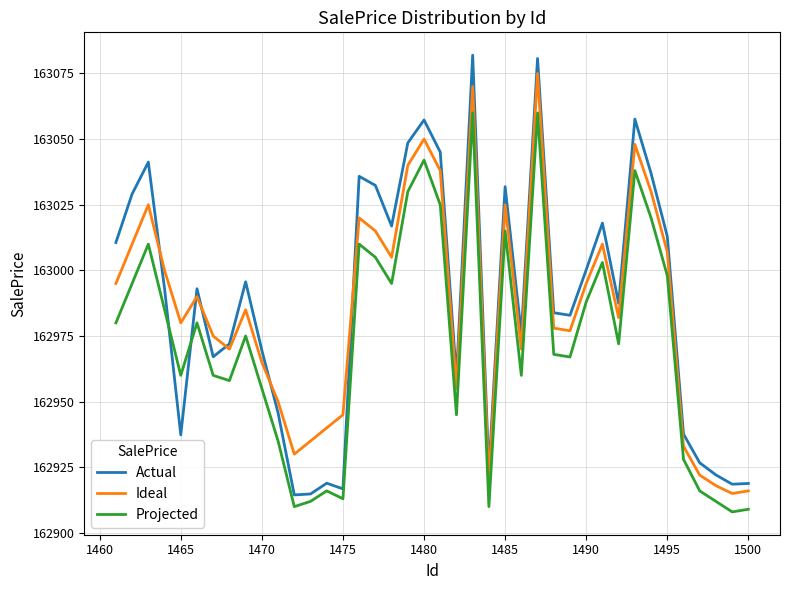

Which series has the largest range (max minus min)?

Actual